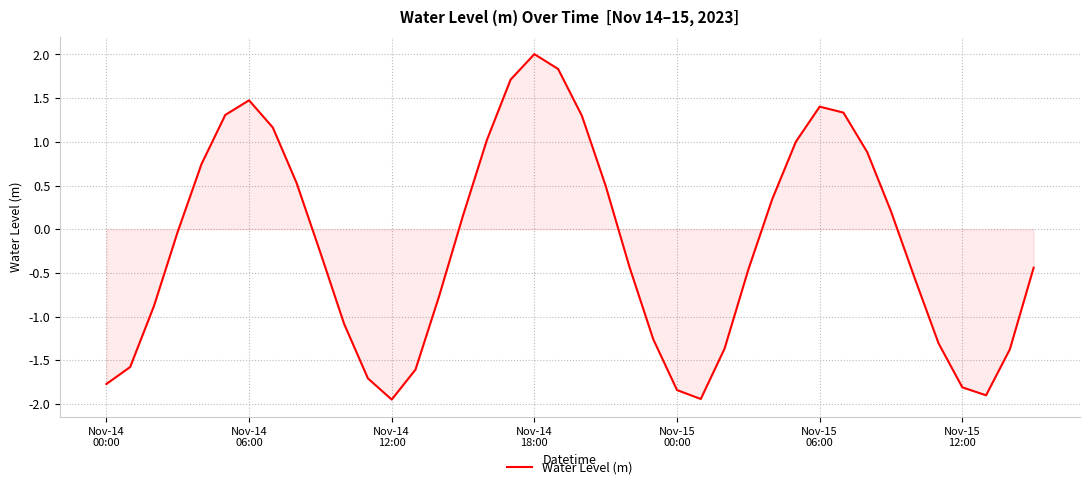

What is the maximum value shown in the chart?

2.0